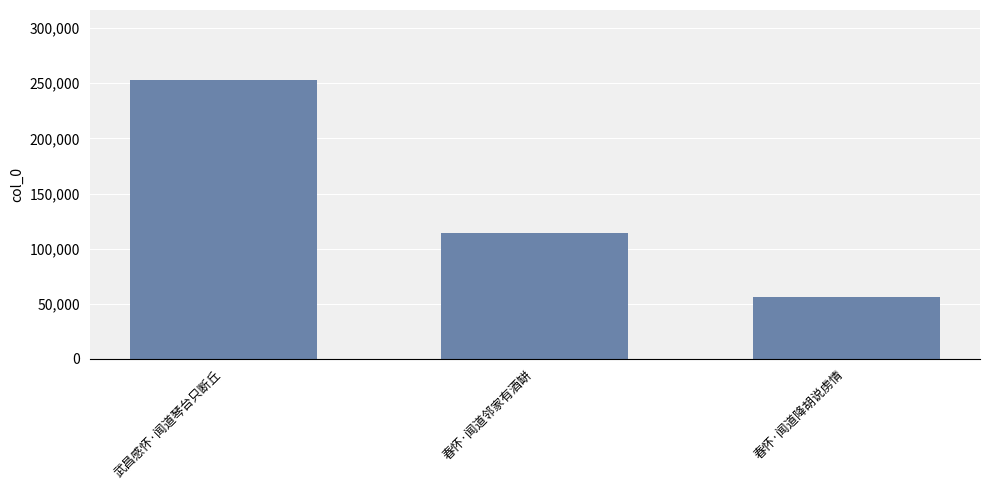

The value at 春怀·闻道邻家有酒缾 is 198031. True or false?

False